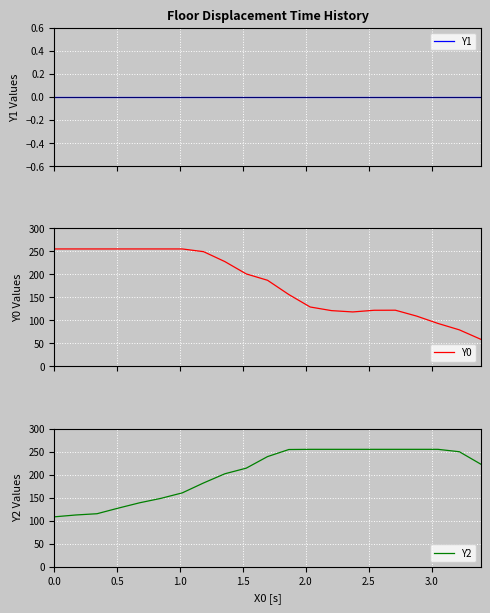

True or false: Y1 and Y2 cross at least once.

False